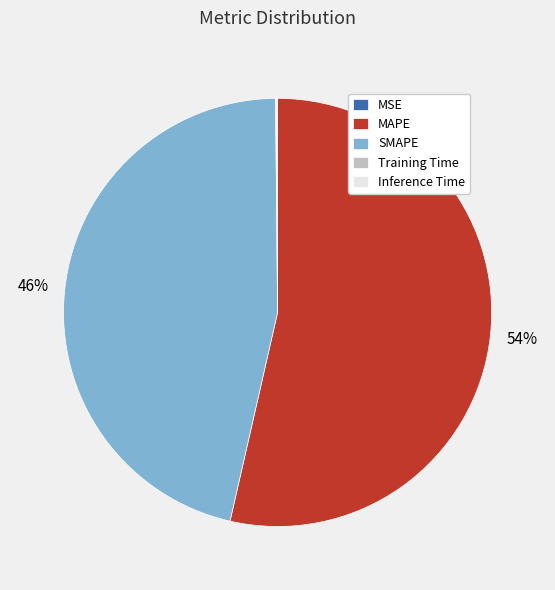

To the nearest percent, what is the difference between the largest and smallest slice percentages?

54%